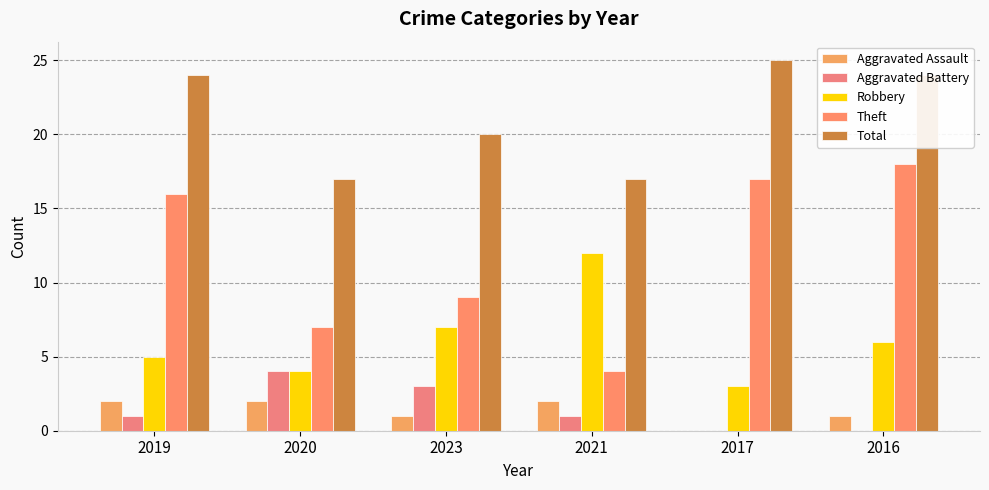

At which label is Aggravated Assault closest to 1?

2023